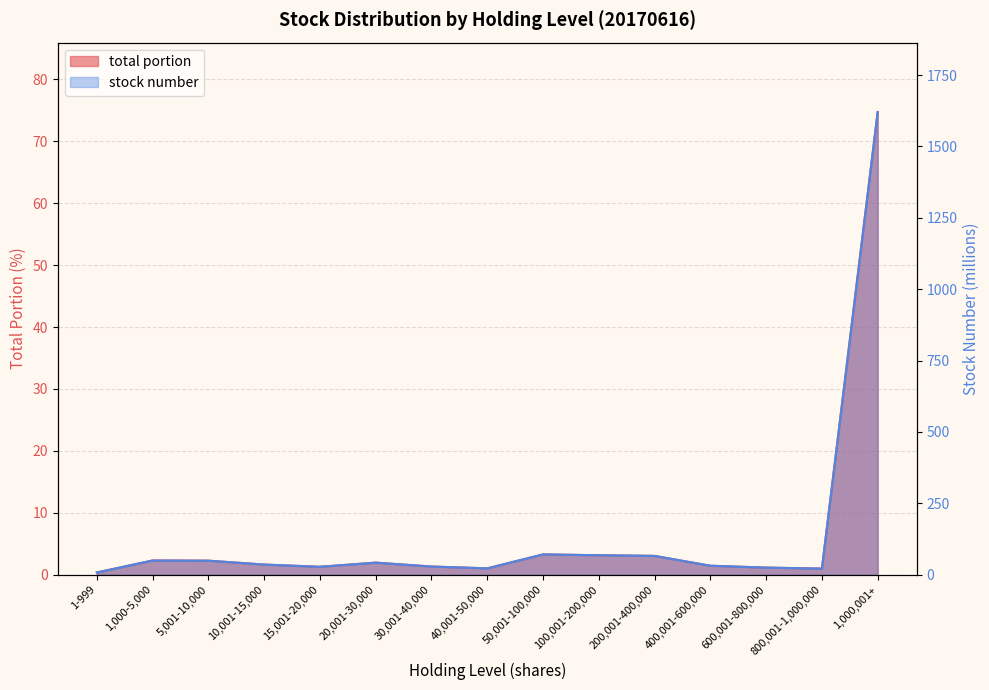

True or false: stock number has more than 2 points higher than both neighbors.

True